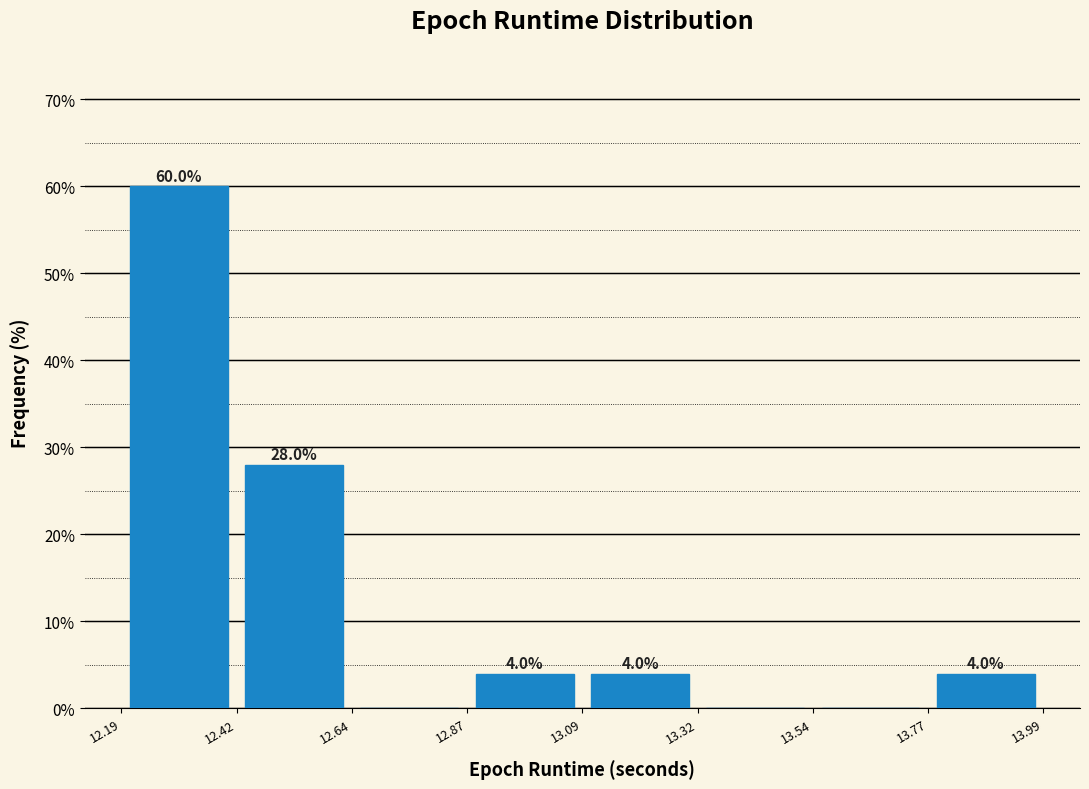

Over which range of the x-axis is the bar tallest?

12.19 to 12.42